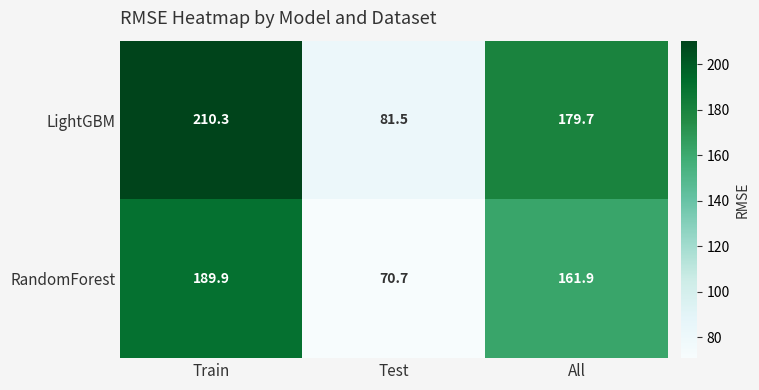

At how many categories does at least one series exceed 199?

1